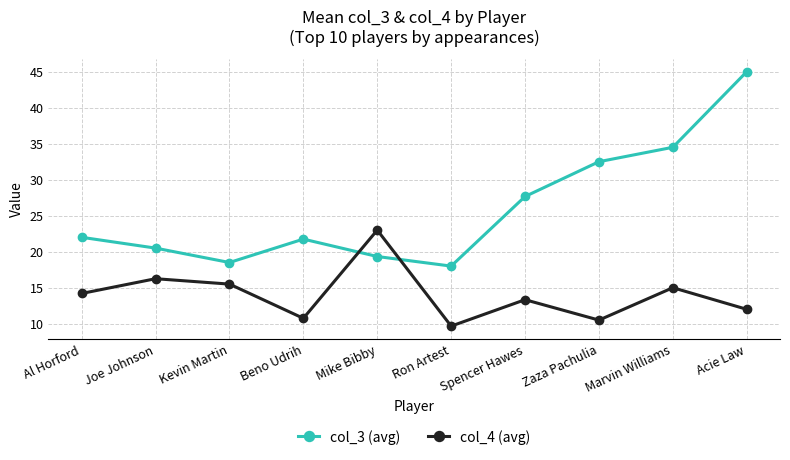

What is the sum of the col_3 (avg) values at Beno Udrih and Al Horford?

43.8